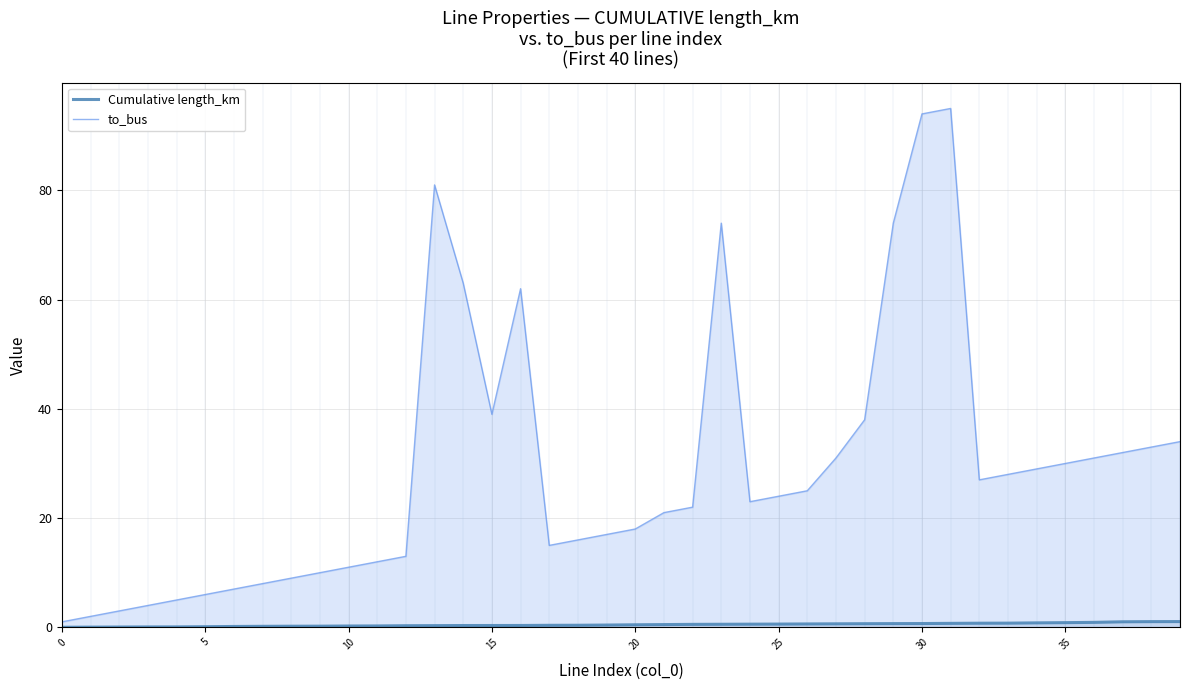

Rank the series by their maximum value, from lowest to highest.

Cumulative length_km, to_bus